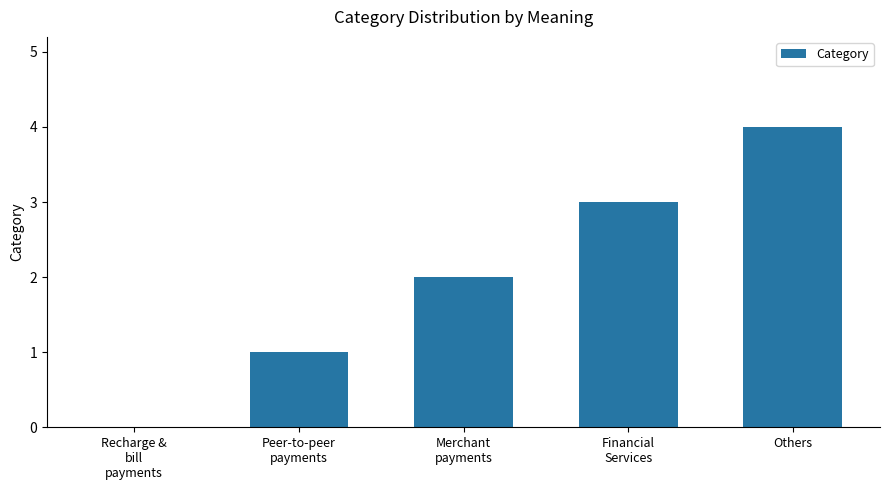

Is it true that the value at Financial
Services is 5?

False